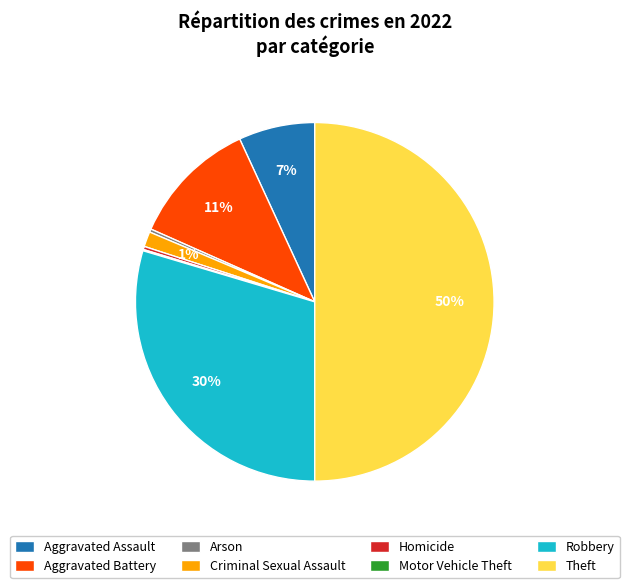

Which has a higher value, Homicide or Aggravated Battery?

Aggravated Battery